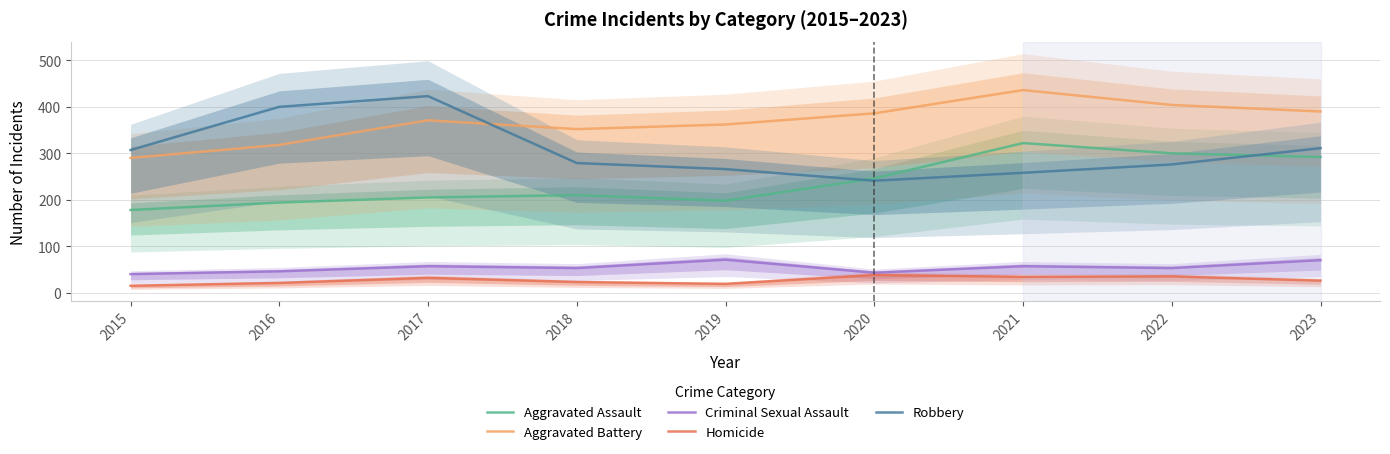

What is the highest value of the Aggravated Battery series?

436